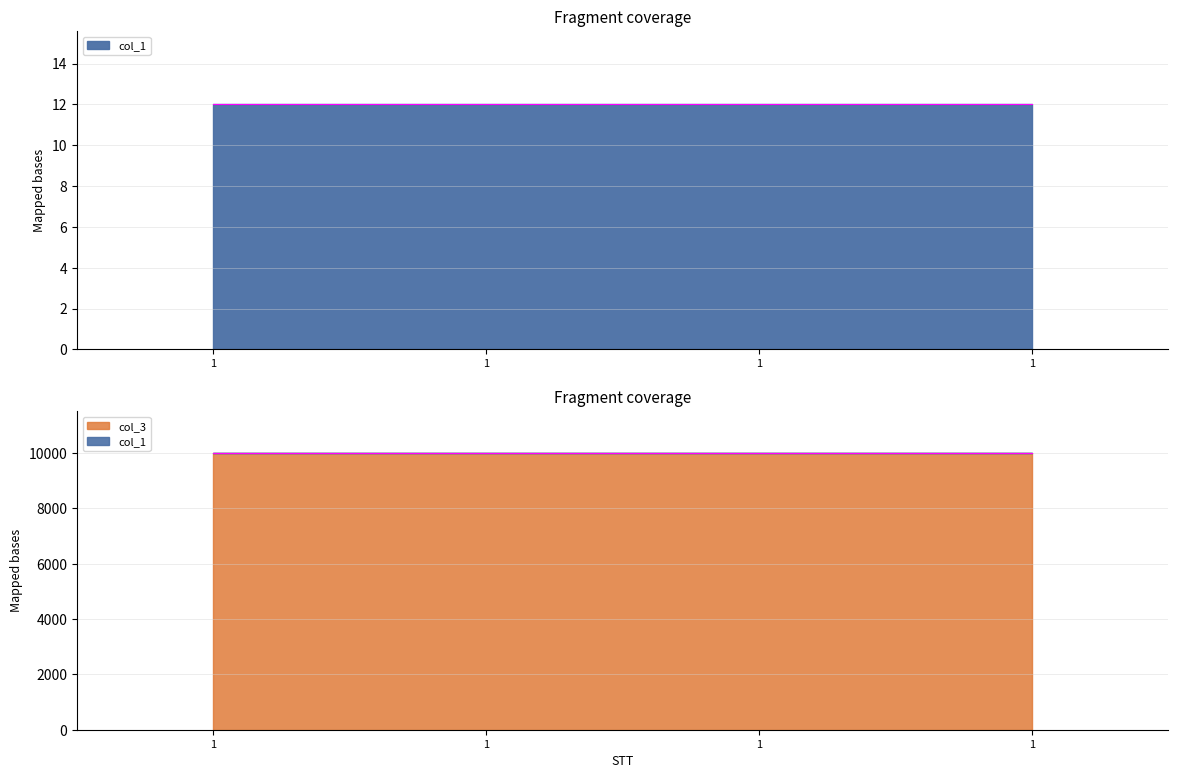

The col_3 series shows 10000 at 1. True or false?

True